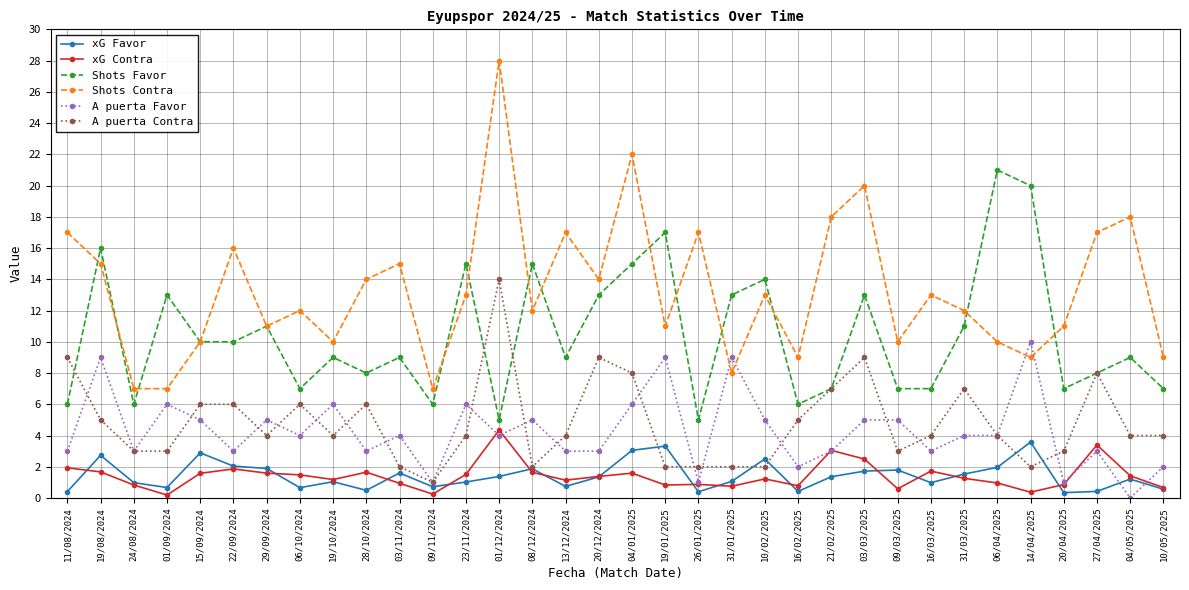

Where is the first local maximum for xG Contra?

22/09/2024